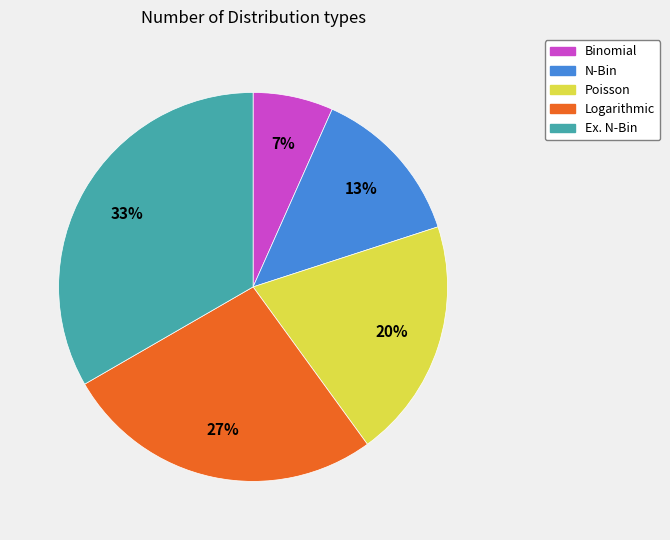

Do Ex. N-Bin and Poisson together represent more than half of the pie?

Yes